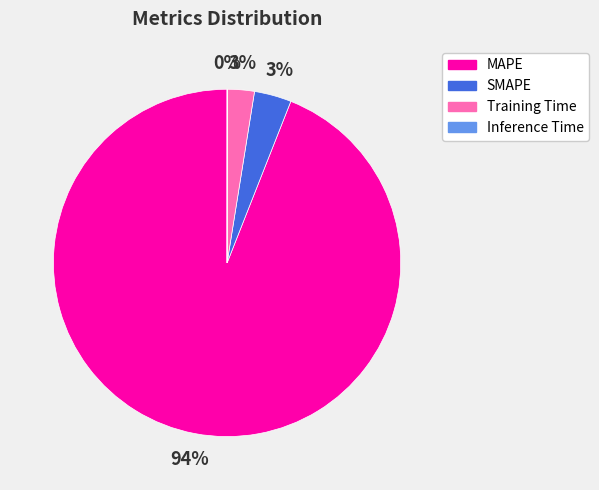

True or false: Training Time accounts for 11% of the total.

False